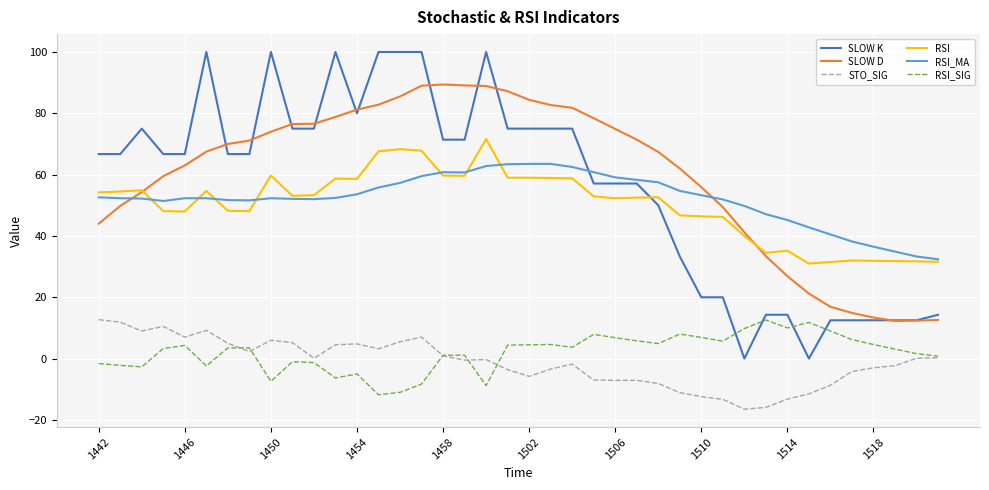

Which series has the widest spread of values?

SLOW K